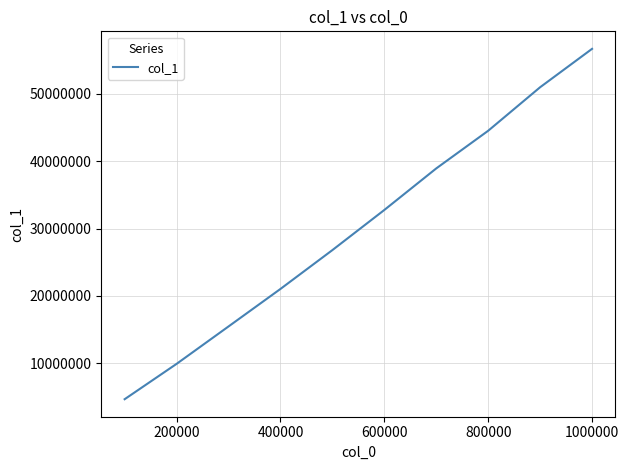

What is the maximum value shown in the chart?

56709628